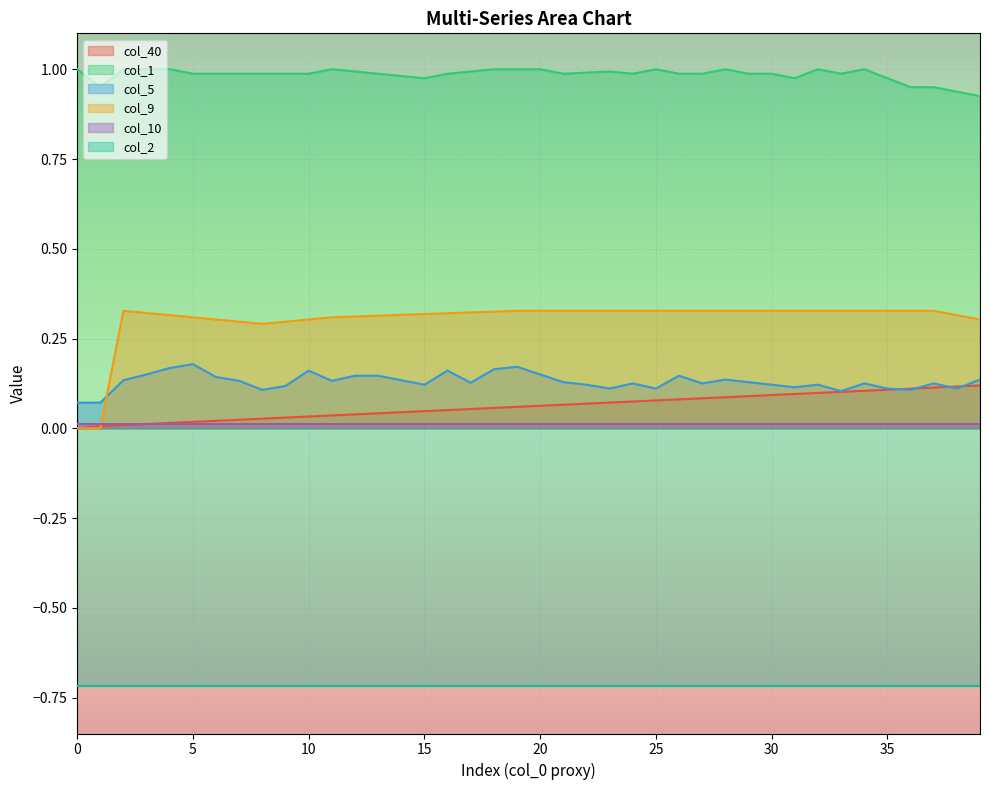

True or false: col_40 and col_1 intersect in this chart.

False